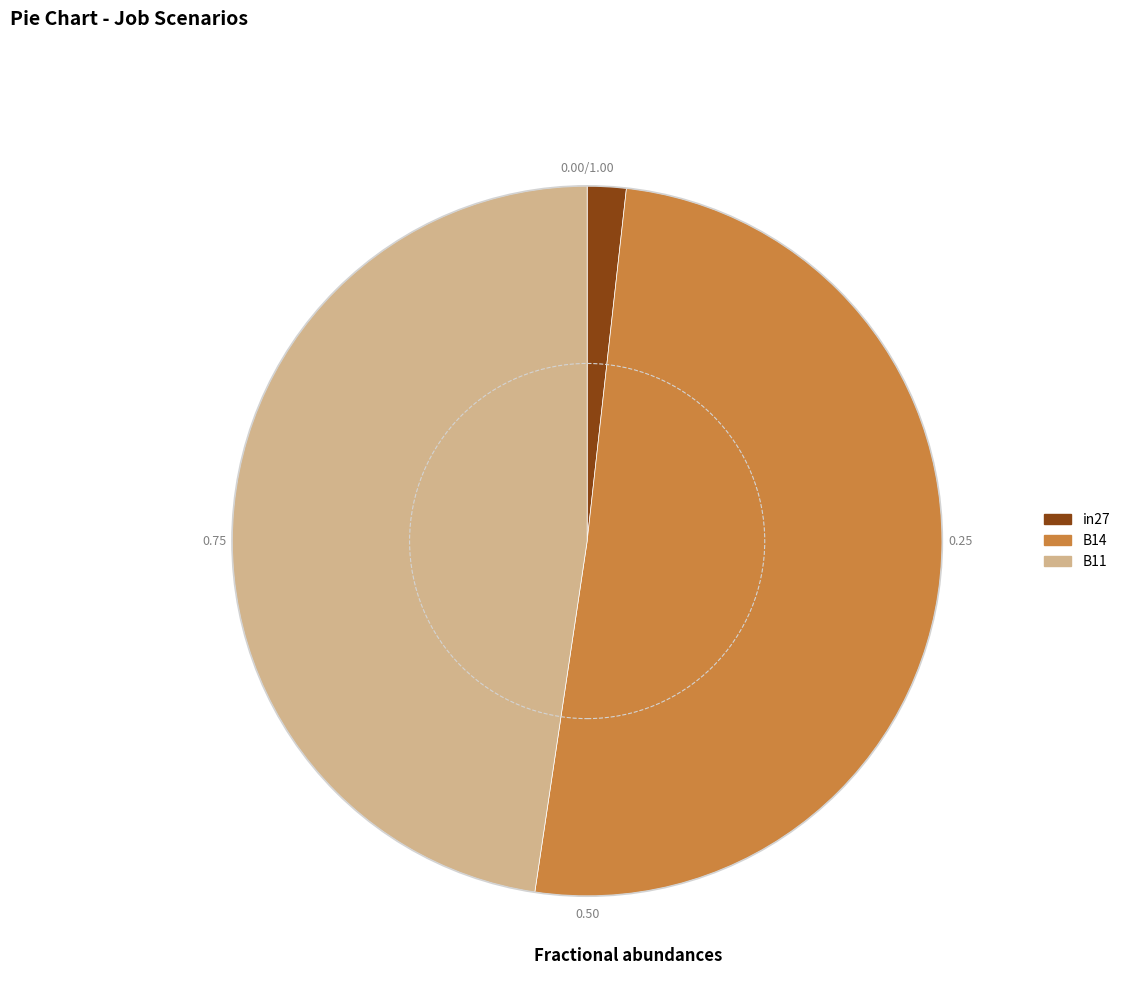

Between B11 and B14, which is larger?

B14